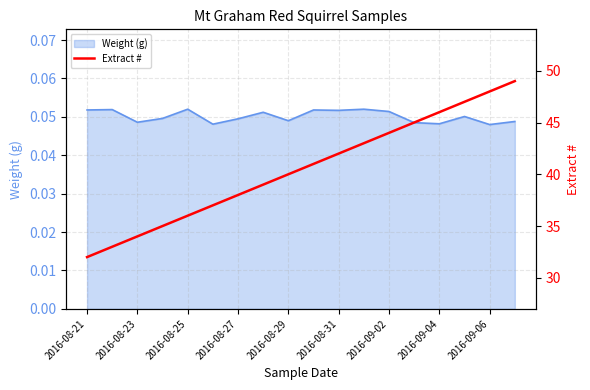

The Weight (g) series shows 0.1 at 2016-09-04. True or false?

False